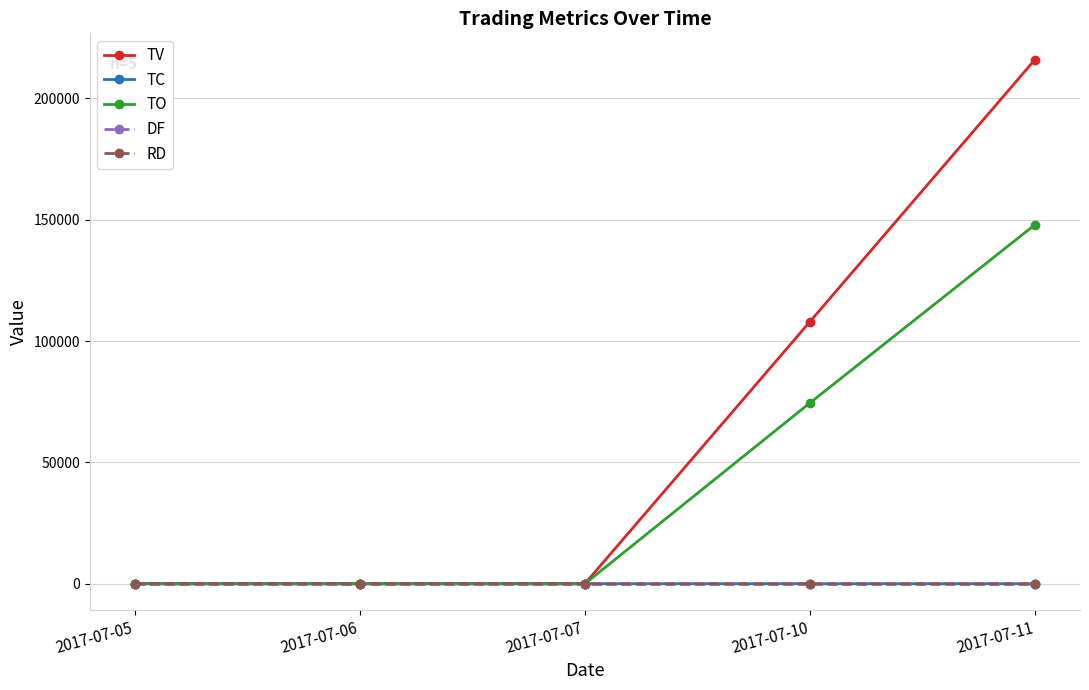

Is this an area chart (filled region under the line)?

No